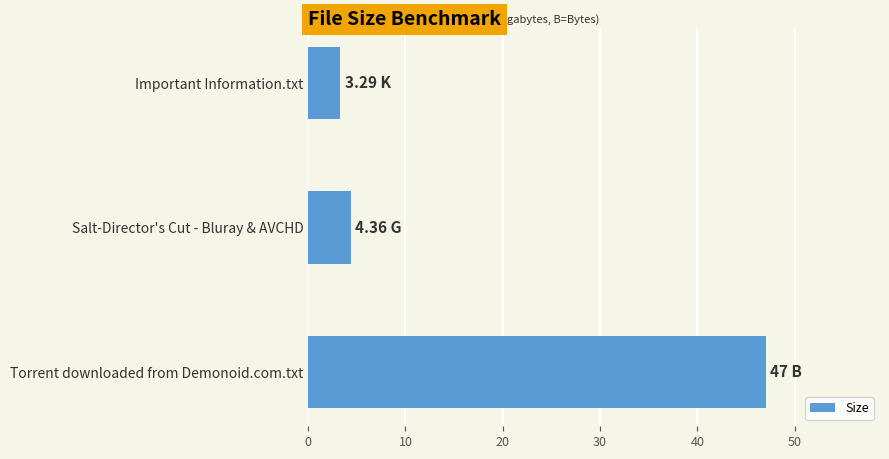

Which label corresponds to the largest value in the chart?

Torrent downloaded from Demonoid.com.txt